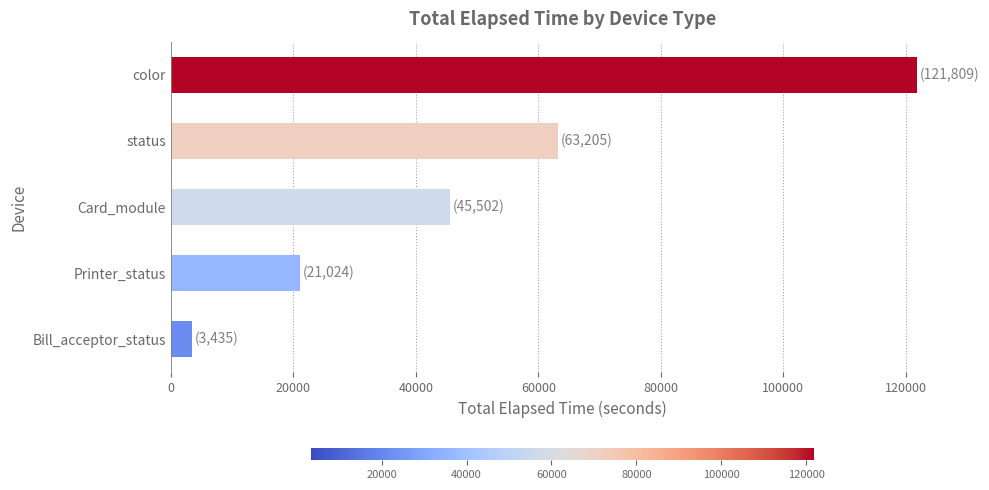

Where is the data nearest to the value 62622?

status